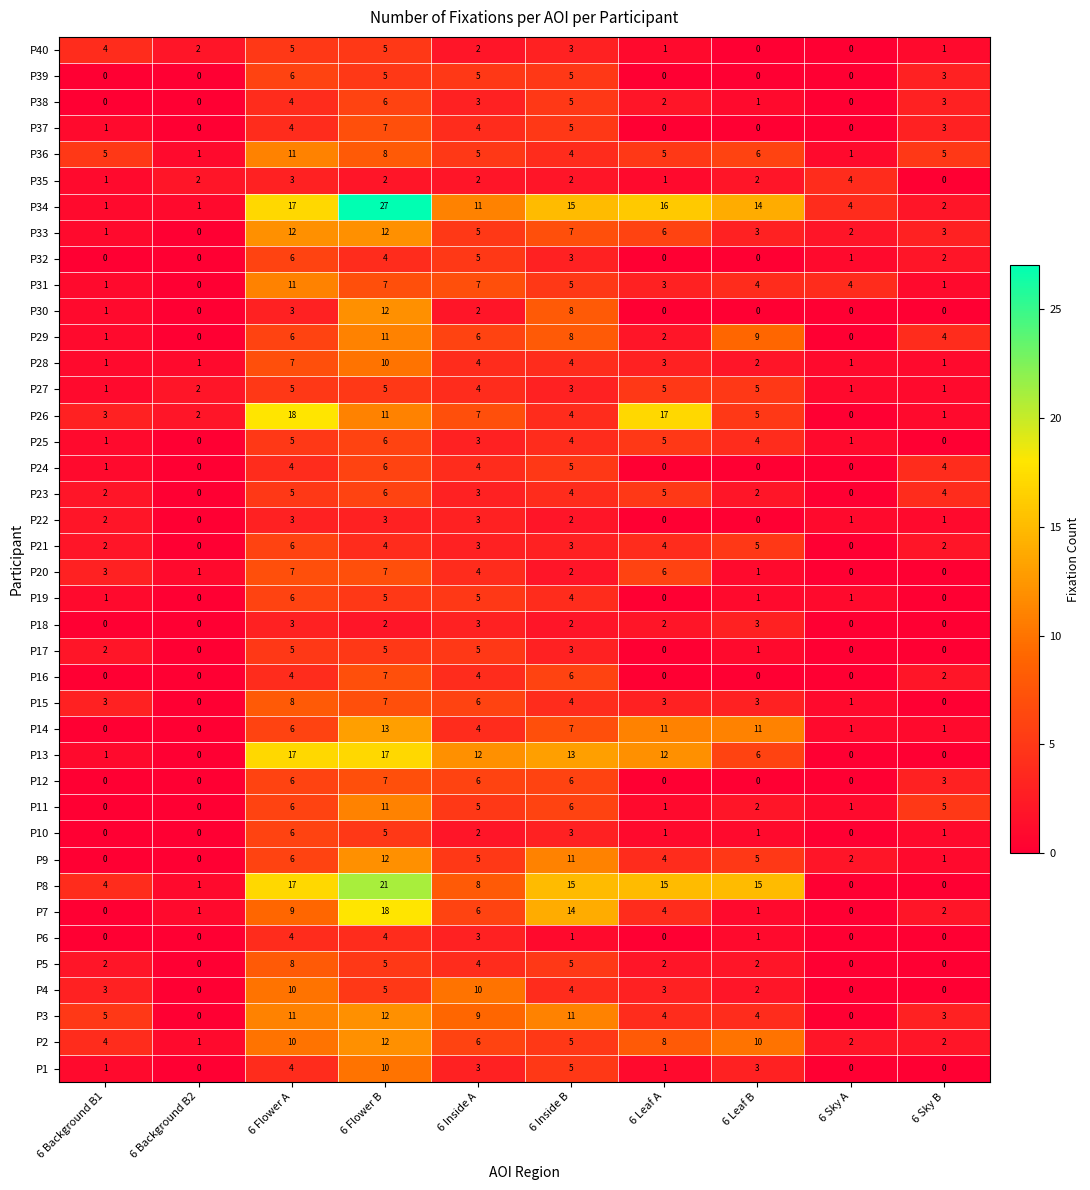

Which series has the widest spread of values?

P34